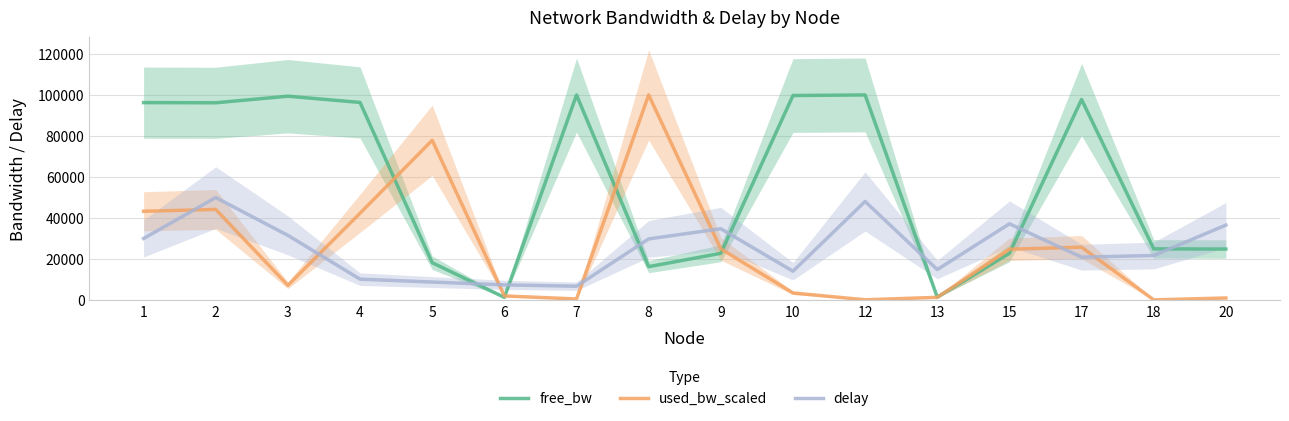

How many times do delay and used_bw_scaled cross each other?

7